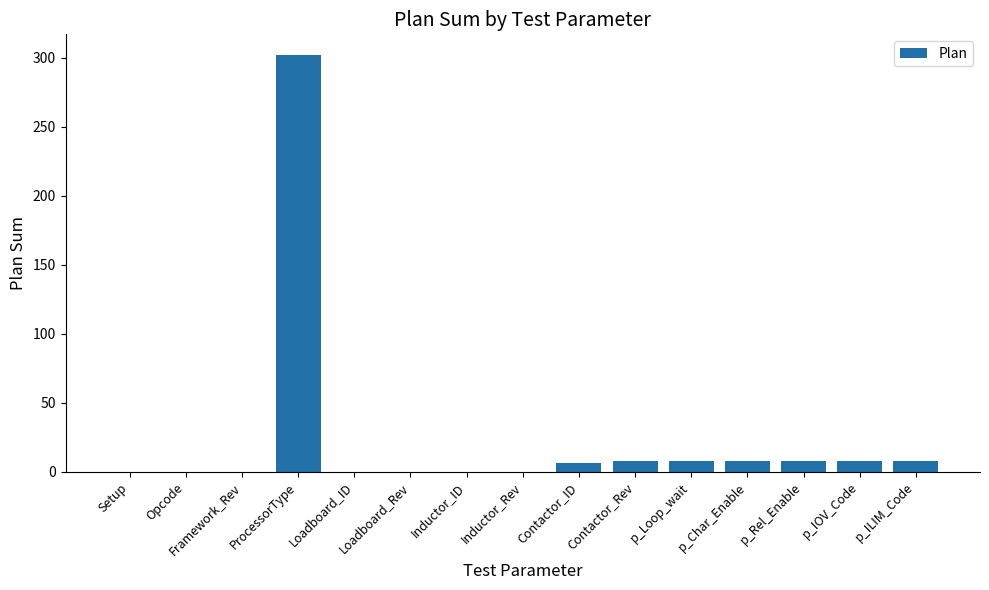

Is it true that the value at Loadboard_ID is 0?

True